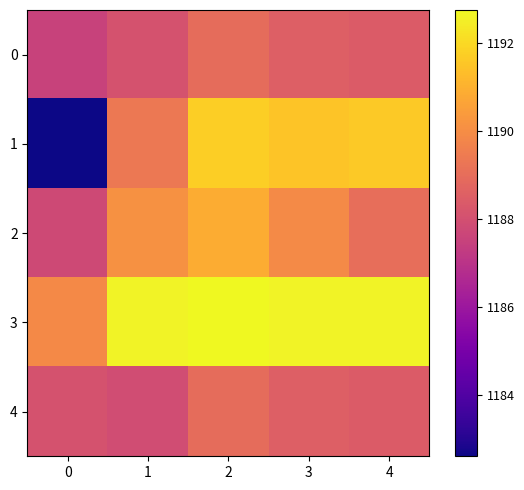

At how many categories does at least one series exceed 1187?

5